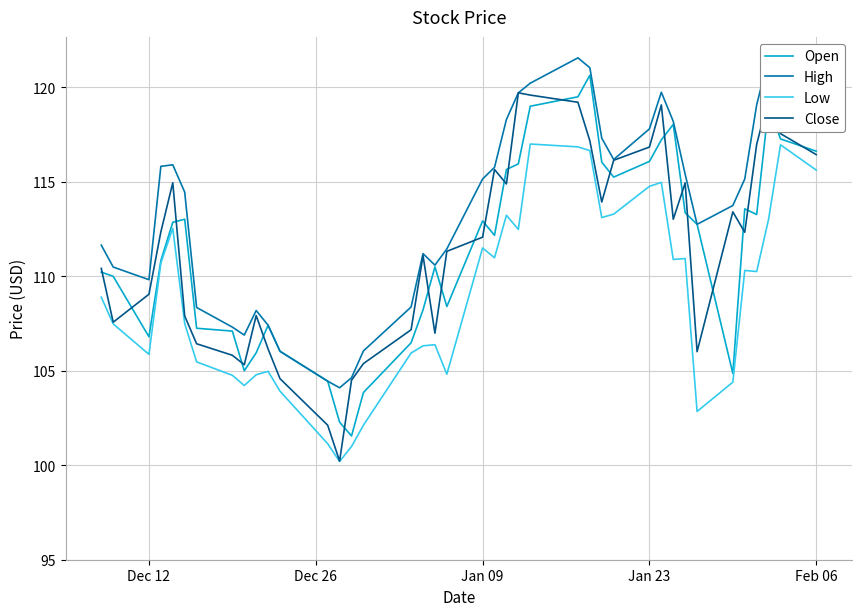

What is the highest value of the Low series?

117.0